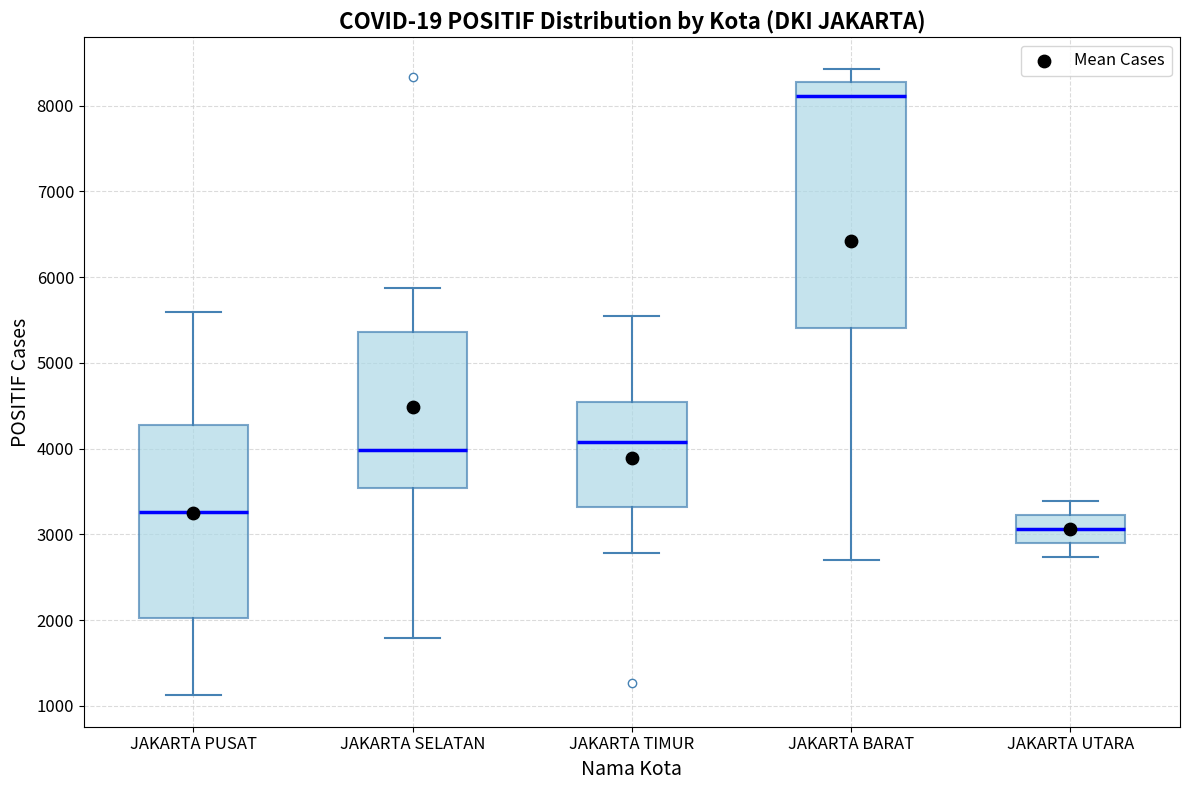

Where is the upper edge of the box for JAKARTA TIMUR on the y-axis? The values are not printed on the chart, so give them approximately, as read against the axis.

4500